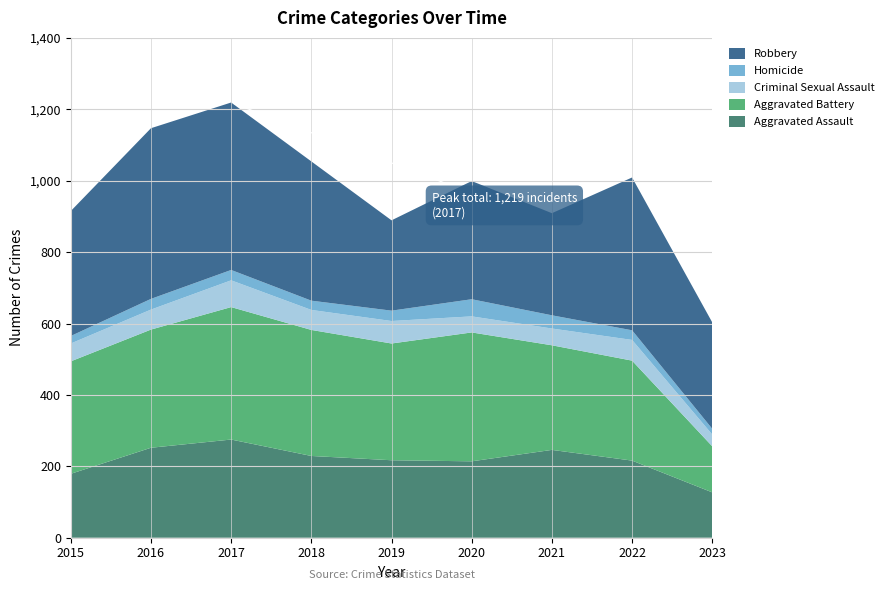

Reading left to right, extract all data points from this chart.

Aggravated Assault: 2015=179	2016=252	2017=275	2018=229	2019=217	2020=214	2021=246	2022=216	2023=127
Aggravated Battery: 2015=315	2016=331	2017=371	2018=353	2019=327	2020=361	2021=293	2022=280	2023=129
Criminal Sexual Assault: 2015=50	2016=56	2017=75	2018=56	2019=63	2020=45	2021=47	2022=58	2023=33
Homicide: 2015=21	2016=30	2017=29	2018=26	2019=29	2020=48	2021=37	2022=27	2023=16
Robbery: 2015=350	2016=478	2017=469	2018=390	2019=253	2020=331	2021=286	2022=428	2023=298